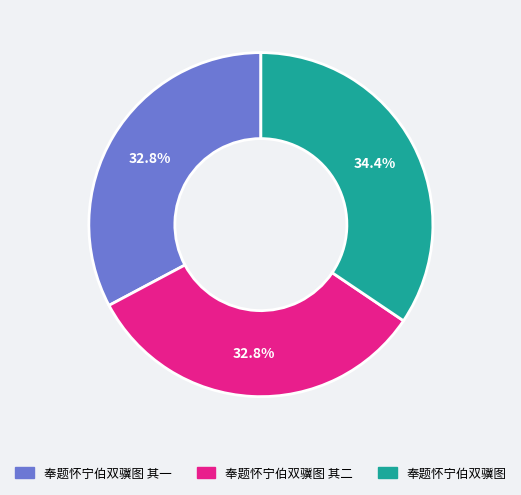

How many segments does this pie chart have?

3